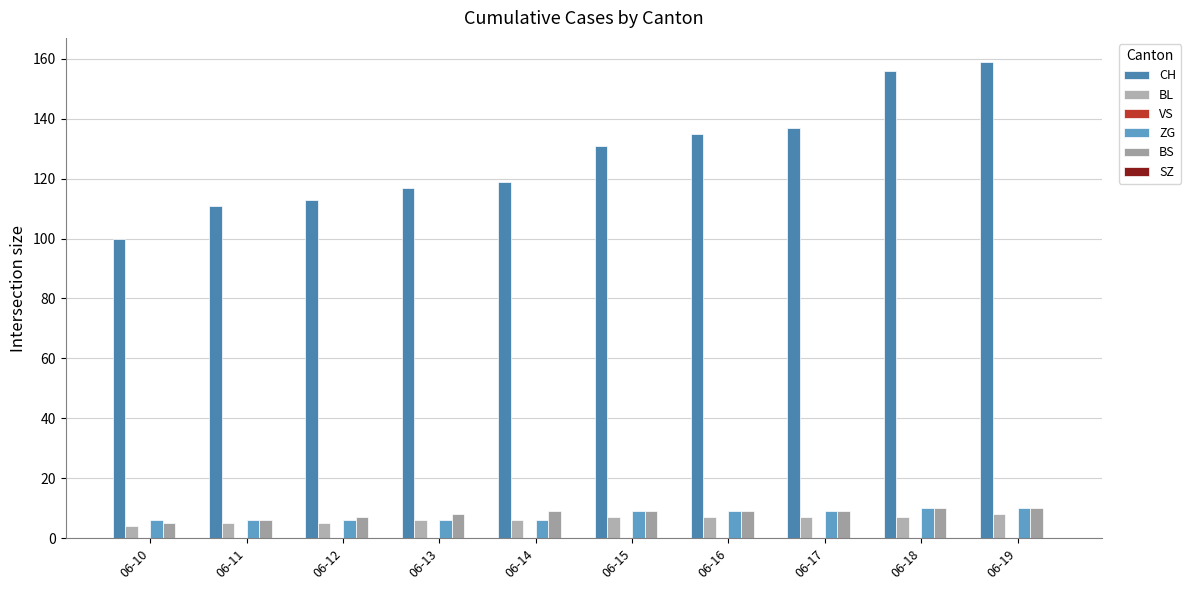

What is the maximum value shown in the chart?

159